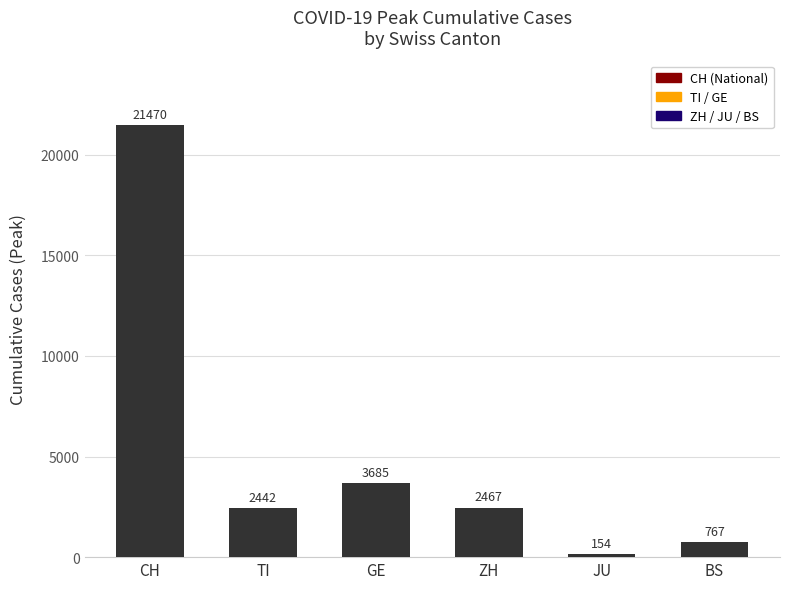

Are the bars grouped side by side (vs. stacked)?

No